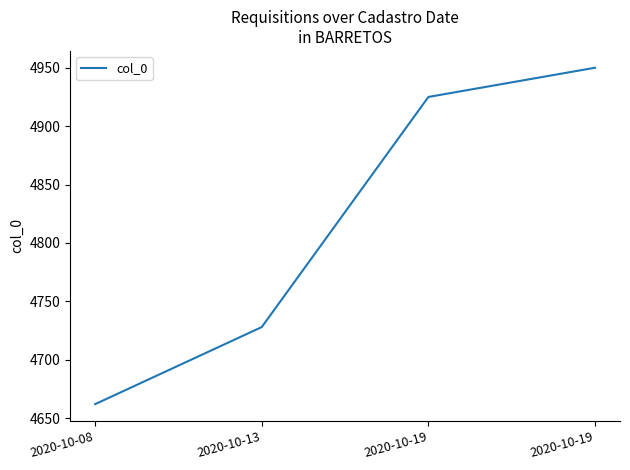

Reading right to left, what are all the values shown in this chart?

4950	4925	4728	4662